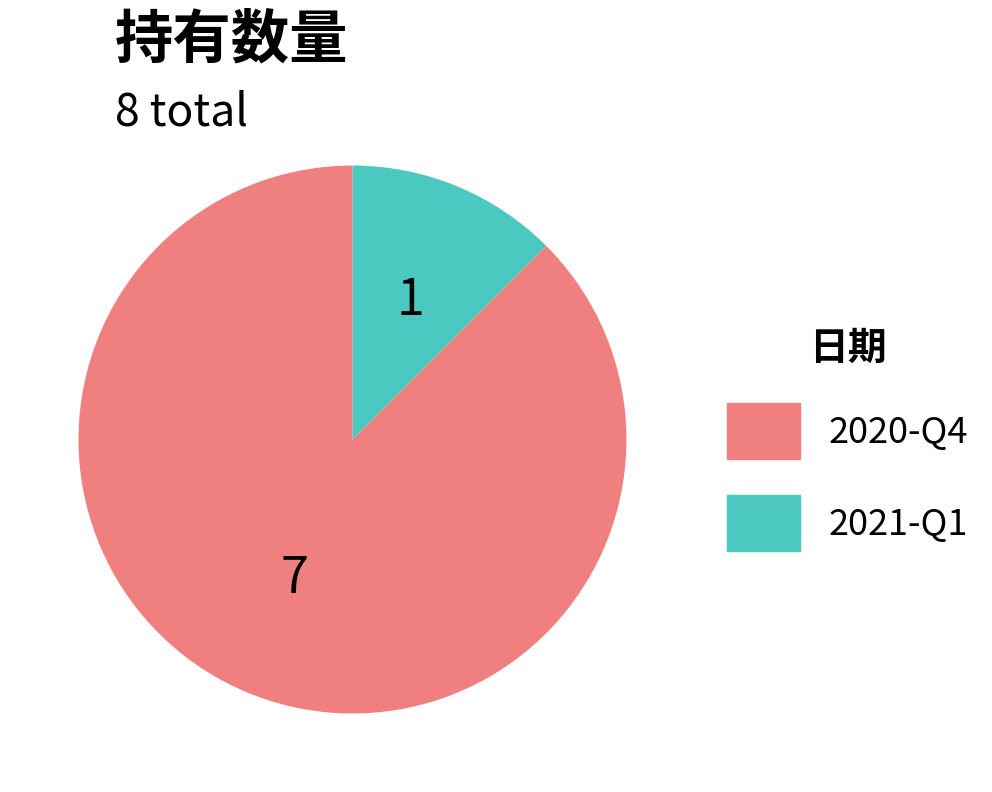

Is there a majority slice in this chart?

Yes